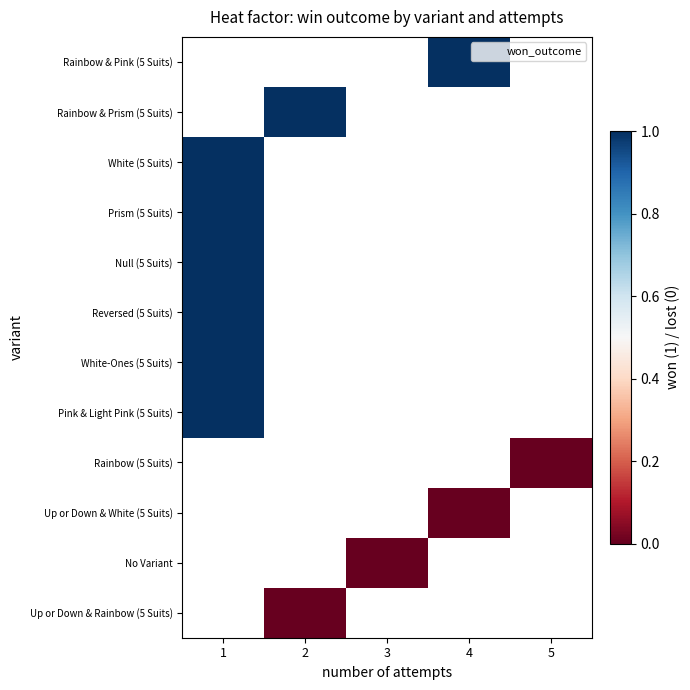

Which has a higher value, 5 or 2?

2